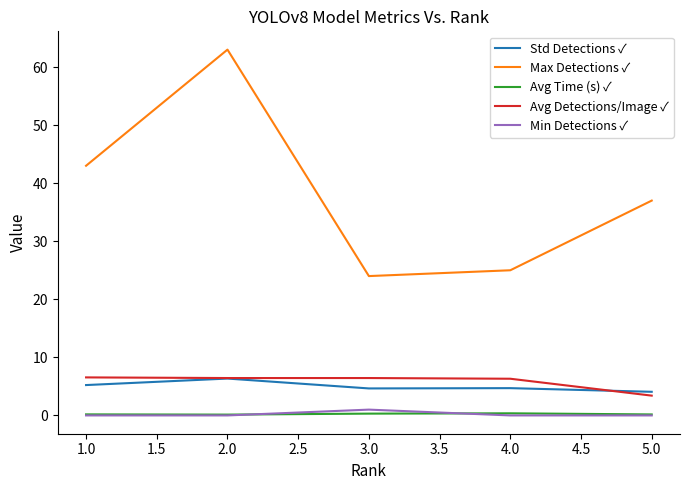

Which series has the widest spread of values?

Max Detections ✓